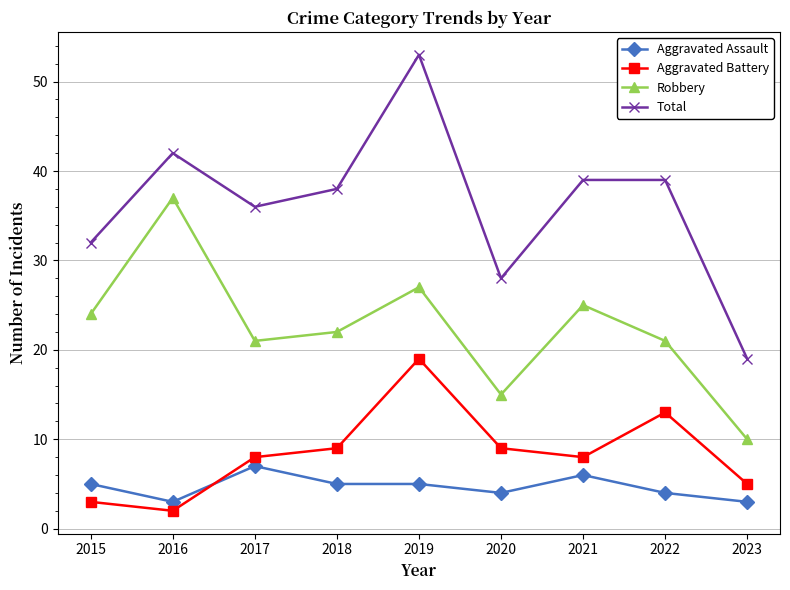

What is the value of the Robbery point at the 9th from the left?

10